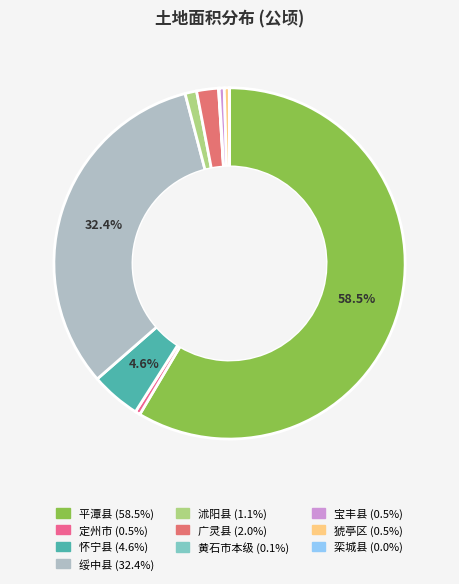

Is there any slice that represents more than half of the pie?

Yes